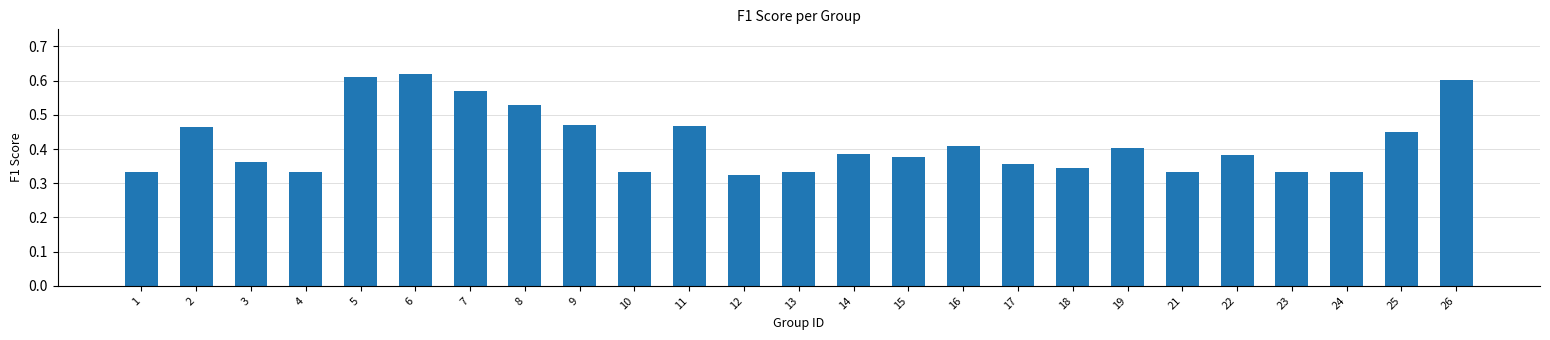

Is it true that the value at 17 is 0.4?

True